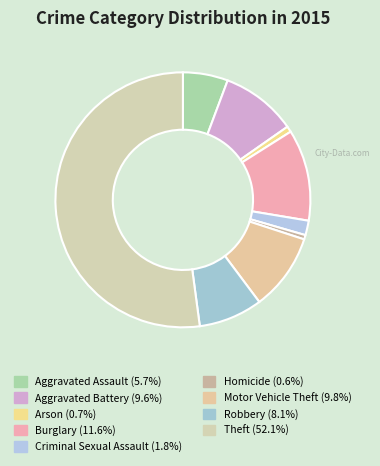

Which category accounts for the majority?

Theft